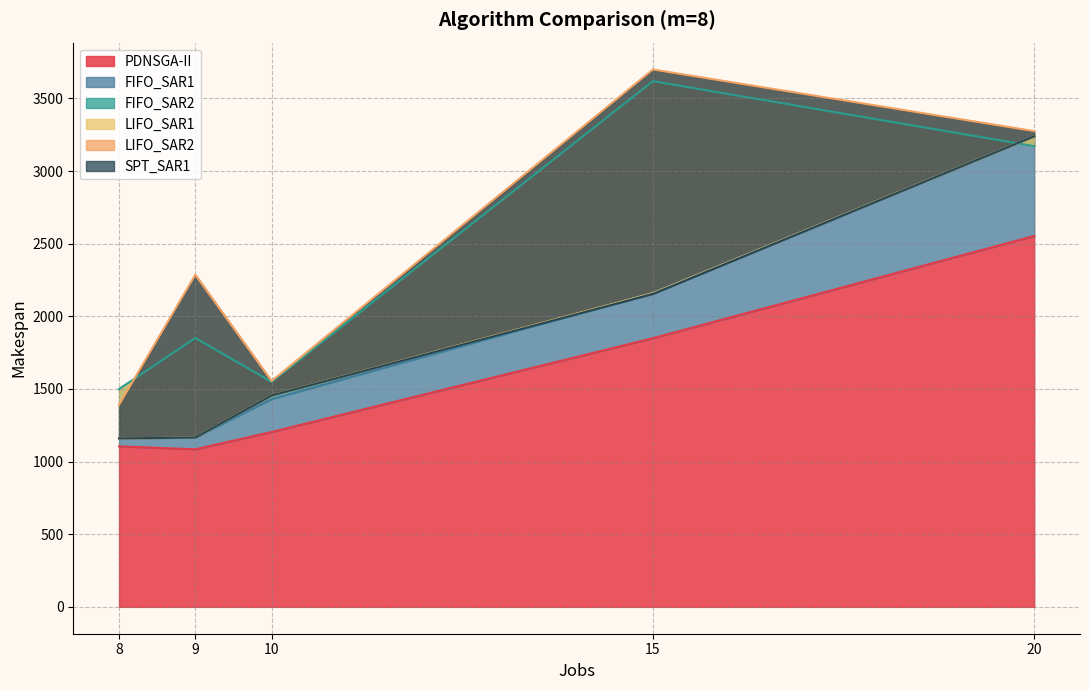

The value of FIFO_SAR1 at 9 is 1165.3. True or false?

True